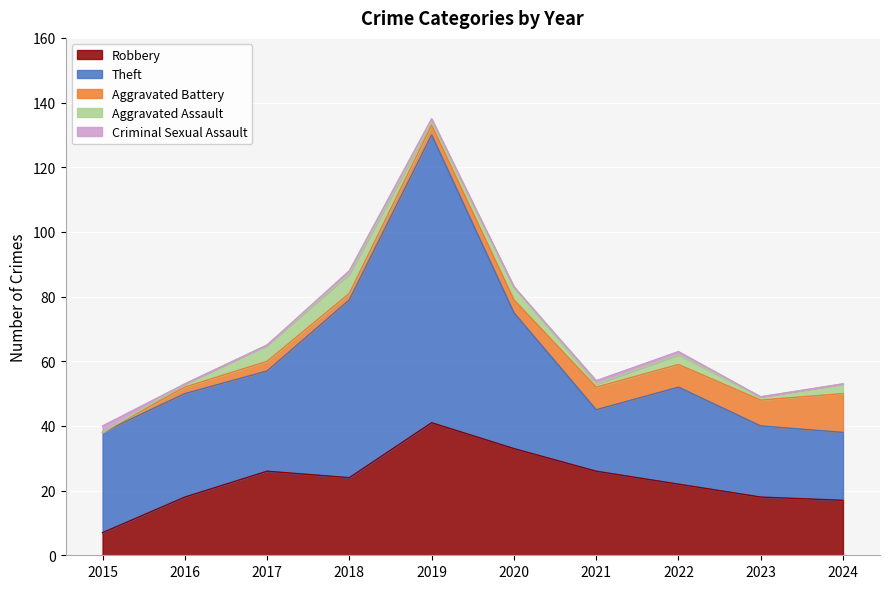

True or false: Robbery has more than 0 interior local peaks.

True